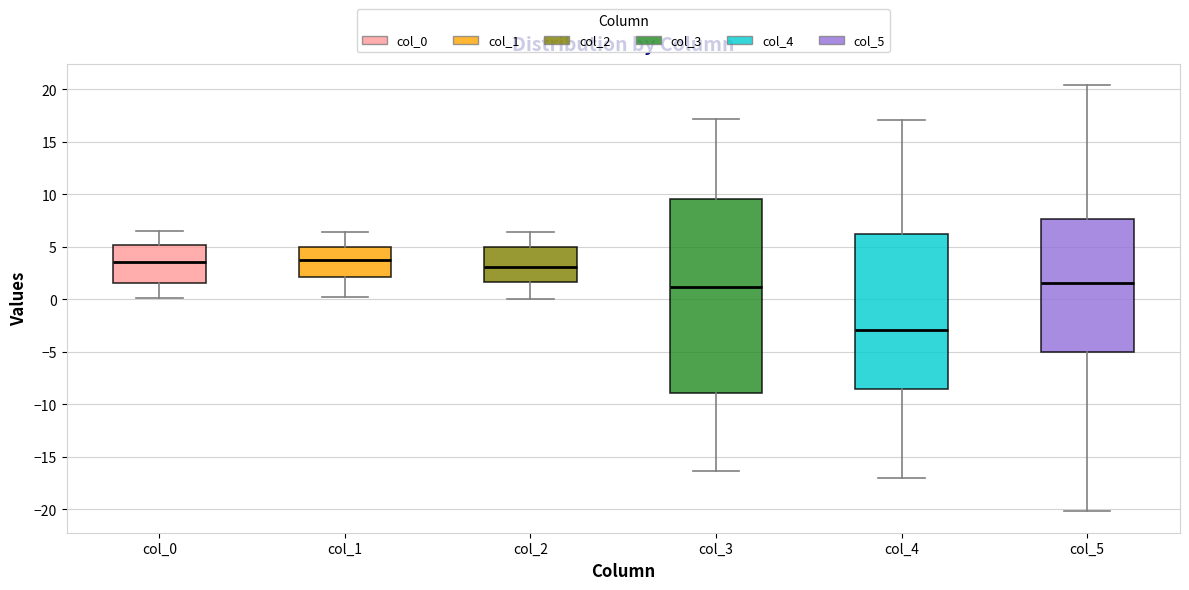

Reading left to right, transcribe this box plot: for each box, give where its median line is, the range the box spans, and where its two whiskers end, as read against the y-axis. The values are not printed on the chart, so give them approximately, as read against the axis.

col_0: median 3.5, box 1.5 to 5.0, whiskers 0.0 to 6.5
col_1: median 3.5, box 2.0 to 5.0, whiskers 0.5 to 6.5
col_2: median 3.0, box 1.5 to 5.0, whiskers 0.0 to 6.5
col_3: median 1.0, box -9.0 to 9.5, whiskers -16.5 to 17.0
col_4: median -3.0, box -8.5 to 6.0, whiskers -17.0 to 17.0
col_5: median 1.5, box -5.0 to 7.5, whiskers -20.0 to 20.5